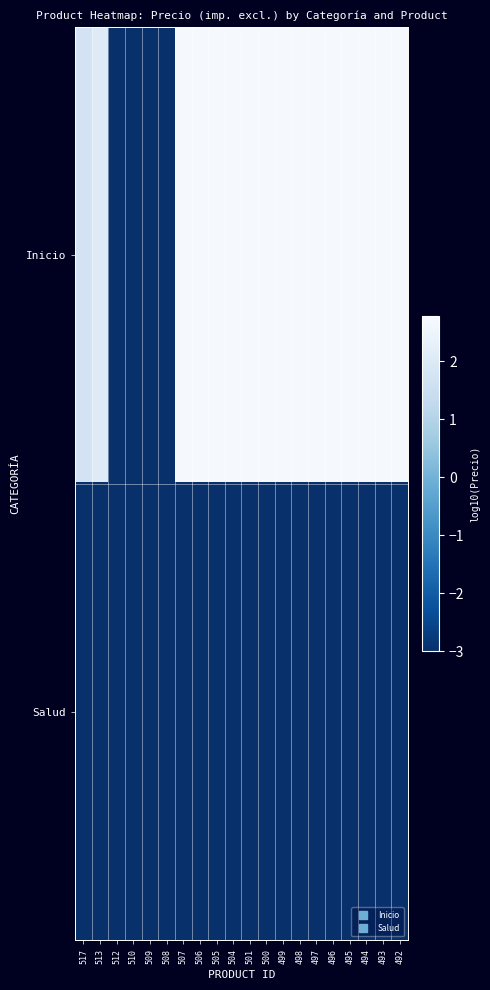

What is the greatest value displayed?

2.7